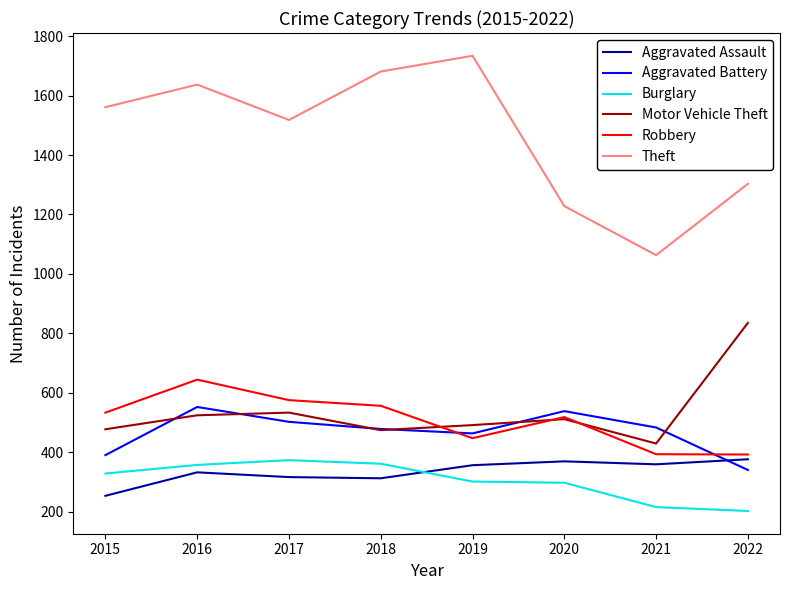

Rank the categories by Theft value from lowest to highest.

2021, 2020, 2022, 2017, 2015, 2016, 2018, 2019